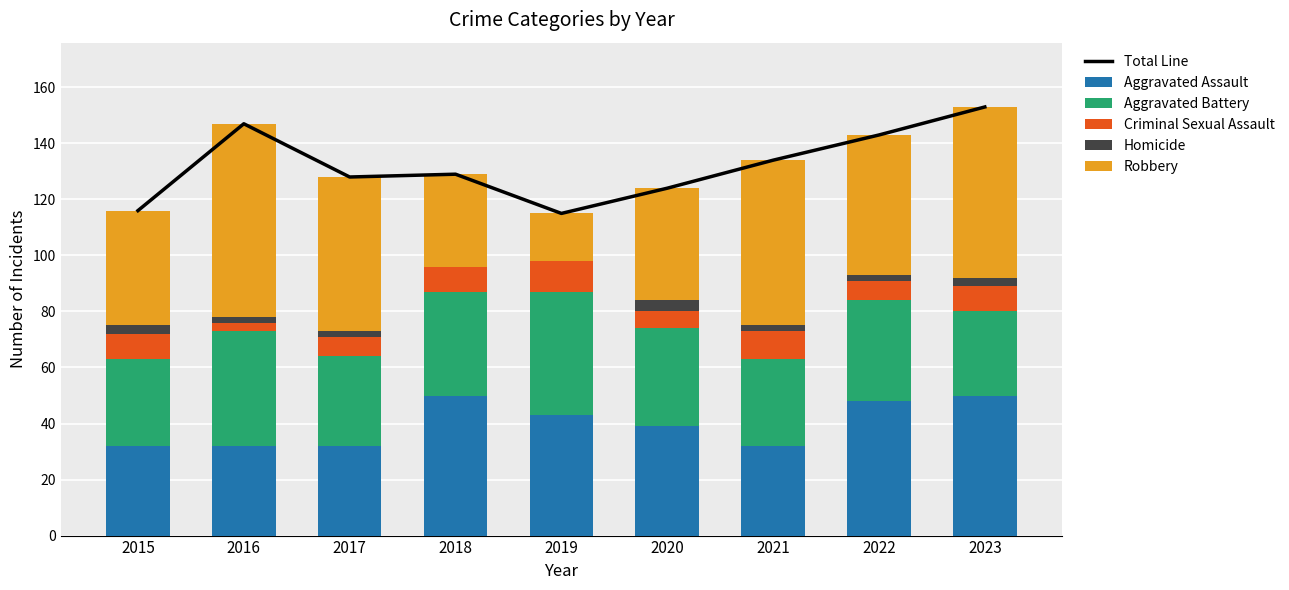

What is the difference between the Aggravated Assault values at 2021 and 2019?

11